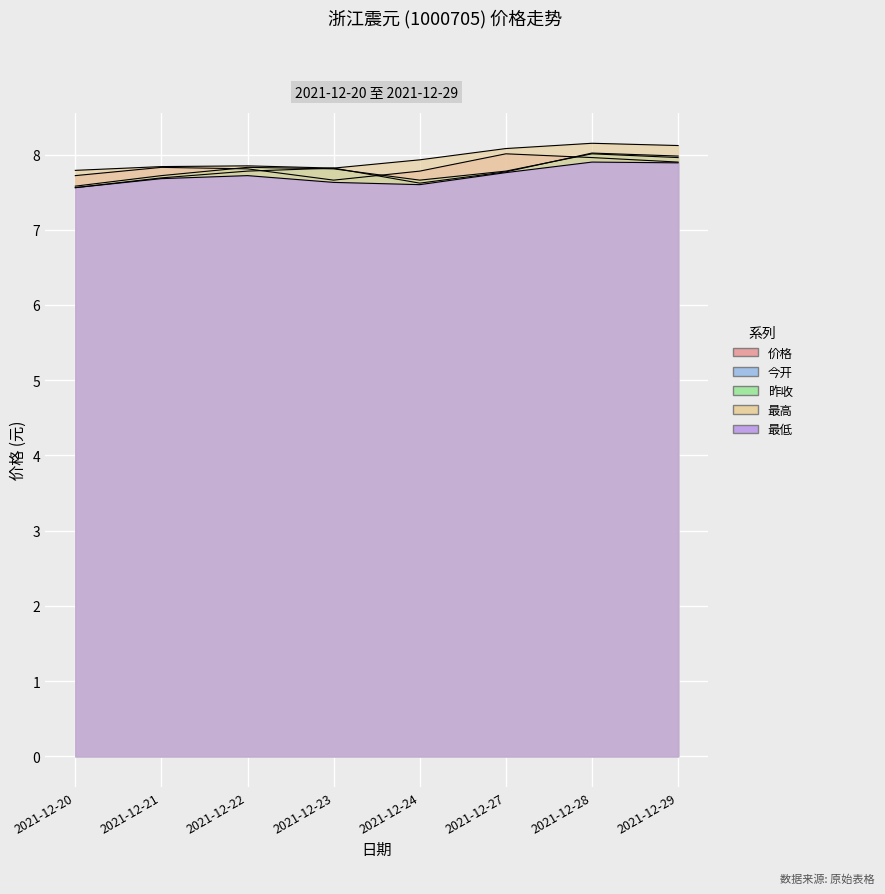

Reading left to right, what are all the values shown in this chart?

价格: 2021-12-20=7.7	2021-12-21=7.8	2021-12-22=7.8	2021-12-23=7.7	2021-12-24=7.8	2021-12-27=8.0	2021-12-28=8.0	2021-12-29=7.9
今开: 2021-12-20=7.6	2021-12-21=7.7	2021-12-22=7.8	2021-12-23=7.8	2021-12-24=7.6	2021-12-27=7.8	2021-12-28=8.0	2021-12-29=8.0
昨收: 2021-12-20=7.6	2021-12-21=7.7	2021-12-22=7.8	2021-12-23=7.8	2021-12-24=7.7	2021-12-27=7.8	2021-12-28=8.0	2021-12-29=8.0
最高: 2021-12-20=7.8	2021-12-21=7.8	2021-12-22=7.8	2021-12-23=7.8	2021-12-24=7.9	2021-12-27=8.1	2021-12-28=8.2	2021-12-29=8.1
最低: 2021-12-20=7.6	2021-12-21=7.7	2021-12-22=7.7	2021-12-23=7.6	2021-12-24=7.6	2021-12-27=7.8	2021-12-28=7.9	2021-12-29=7.9